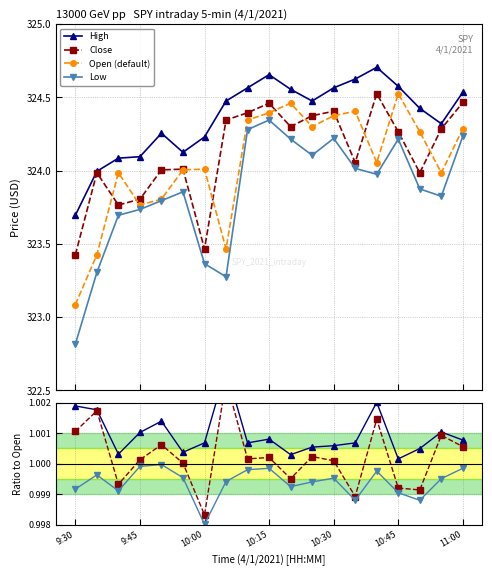

The value of High at 8 is 1.8. True or false?

False